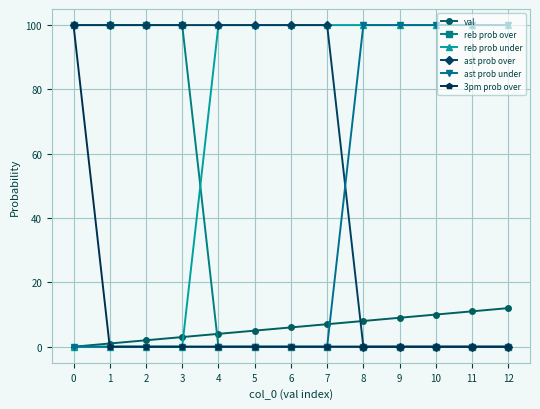

At how many categories does at least one series exceed 18?

13